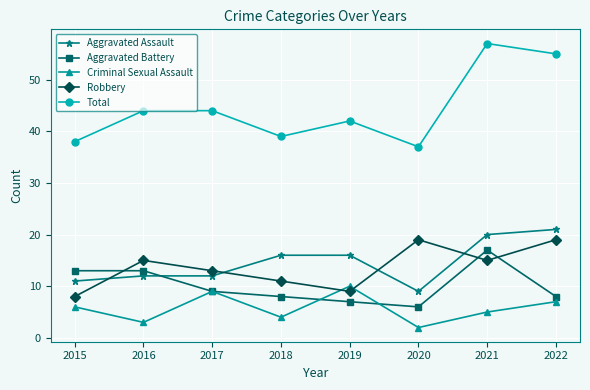

Is this an area chart (filled region under the line)?

No